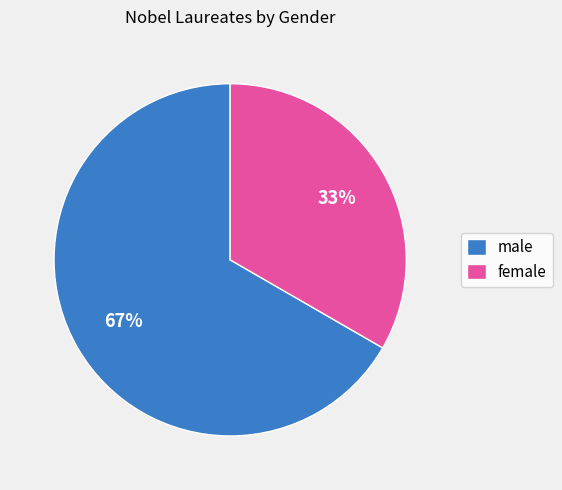

Does male represent more than half of the total?

Yes